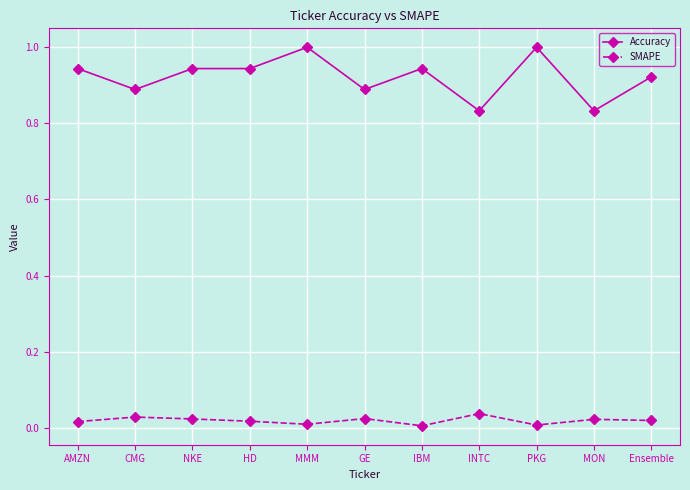

What is the total value across all series at NKE?

1.0